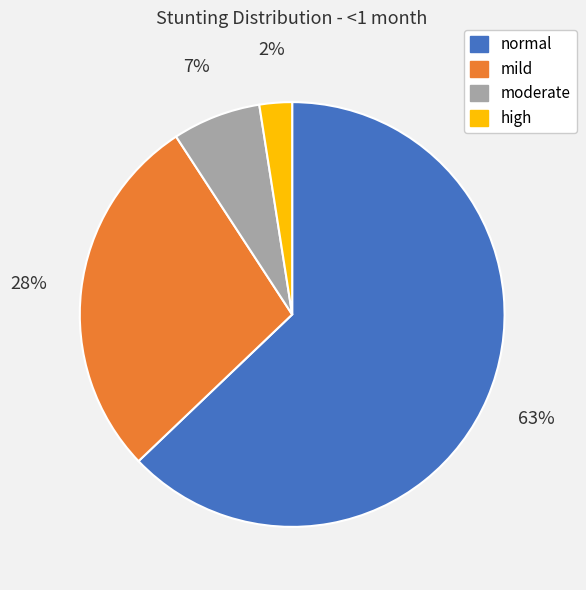

What percentage is the normal slice, to the nearest percent?

63%